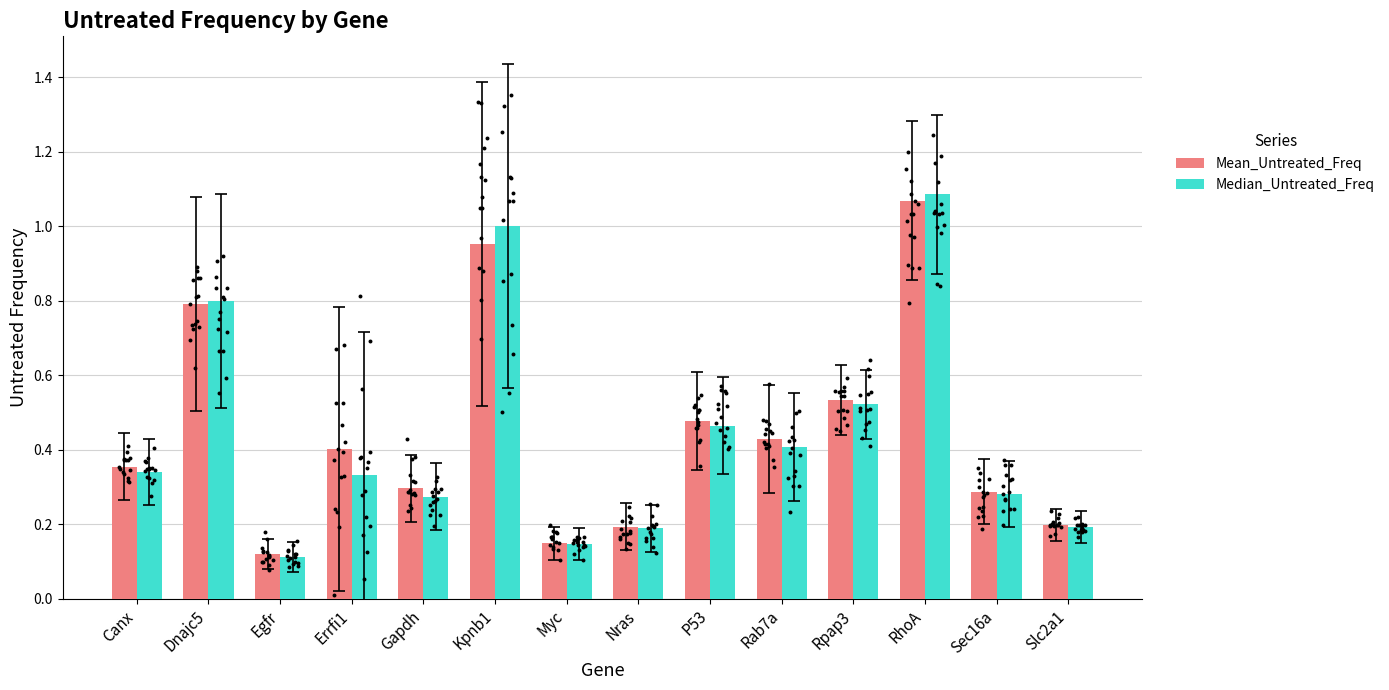

Which series reaches the maximum Y coordinate?

Median_Untreated_Freq